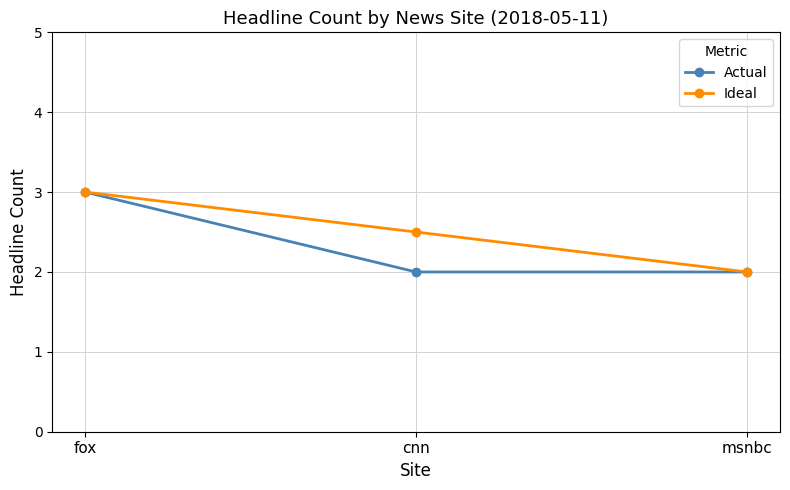

What is the difference between the maximum and minimum values in the Ideal series?

1.0